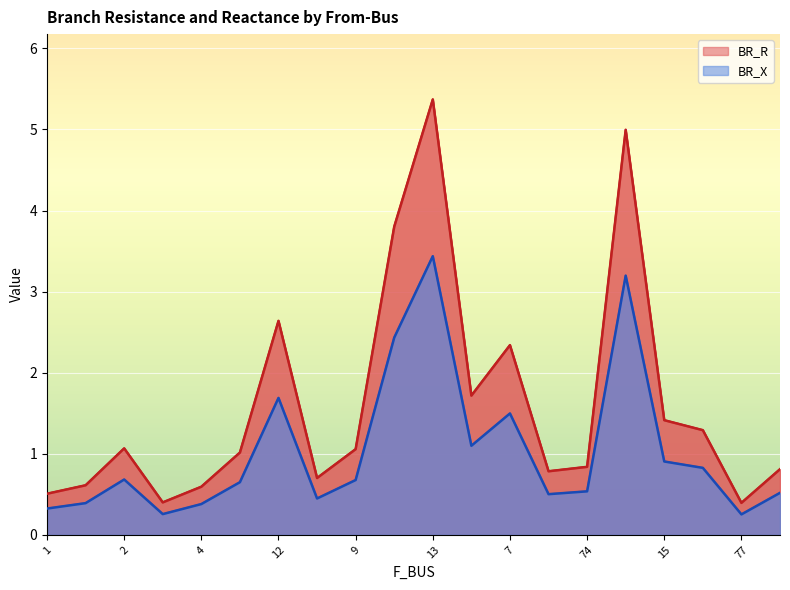

Which category has the lowest value across all series?

77